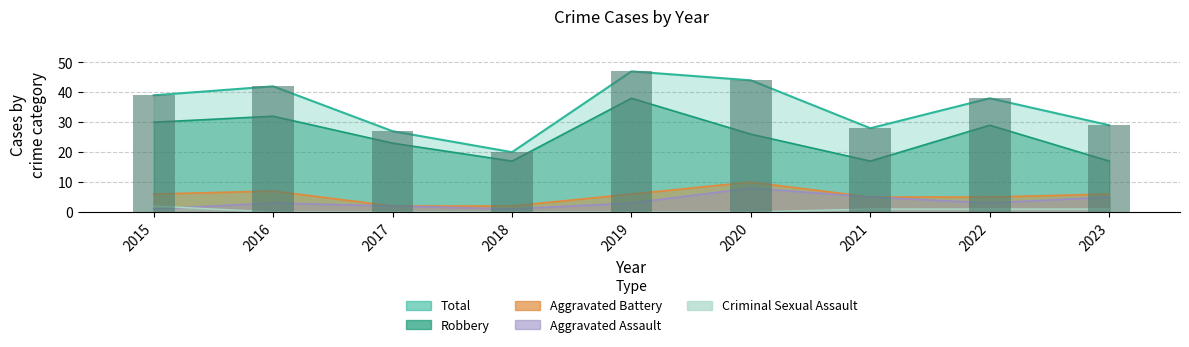

Is it true that Aggravated Battery equals 6 at 2019?

True